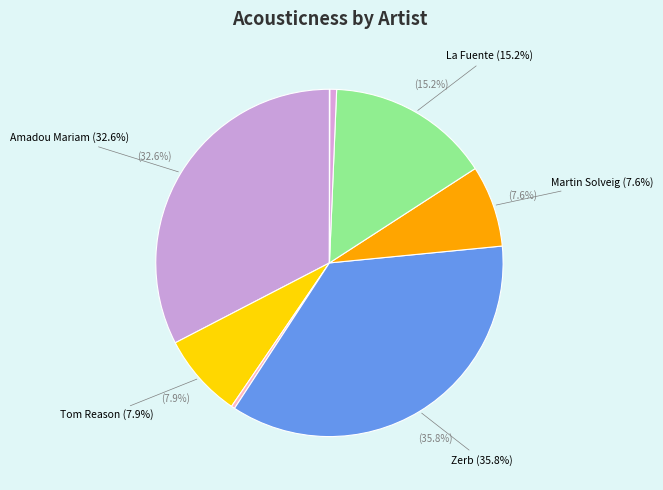

Is there a majority slice in this chart?

No